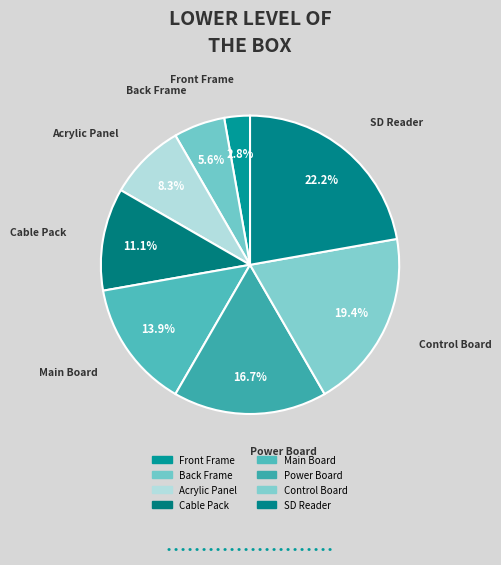

How many slices are in this pie chart?

8